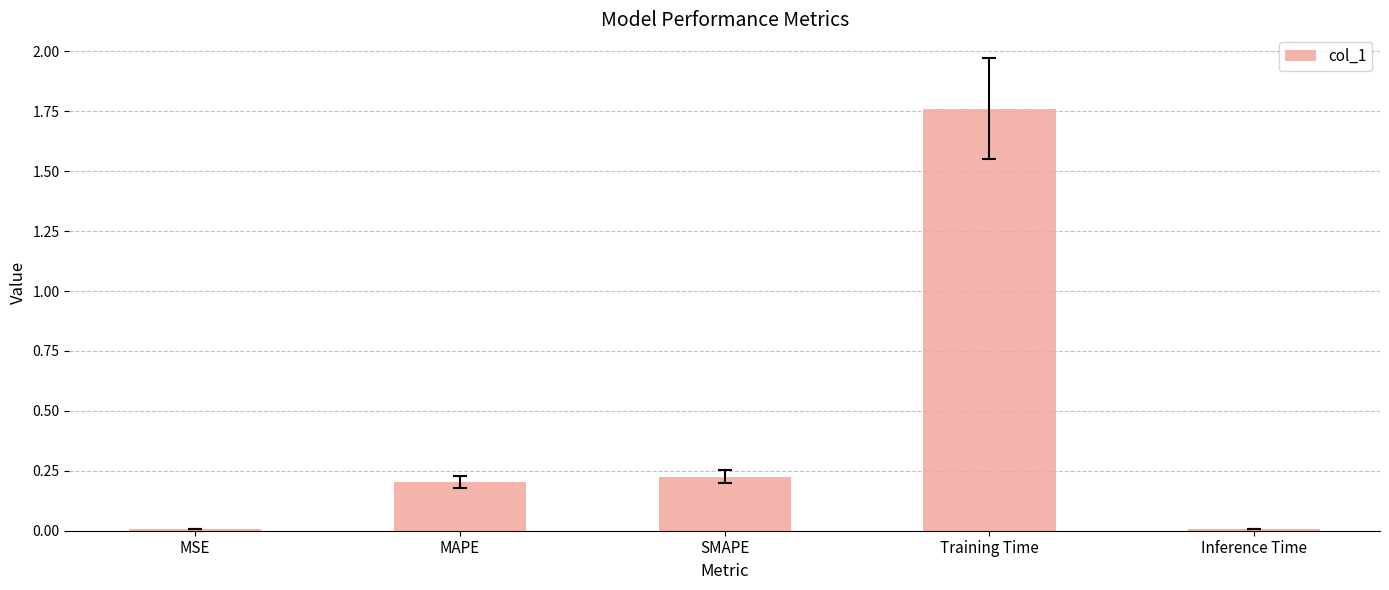

How many data points does each series have?

5